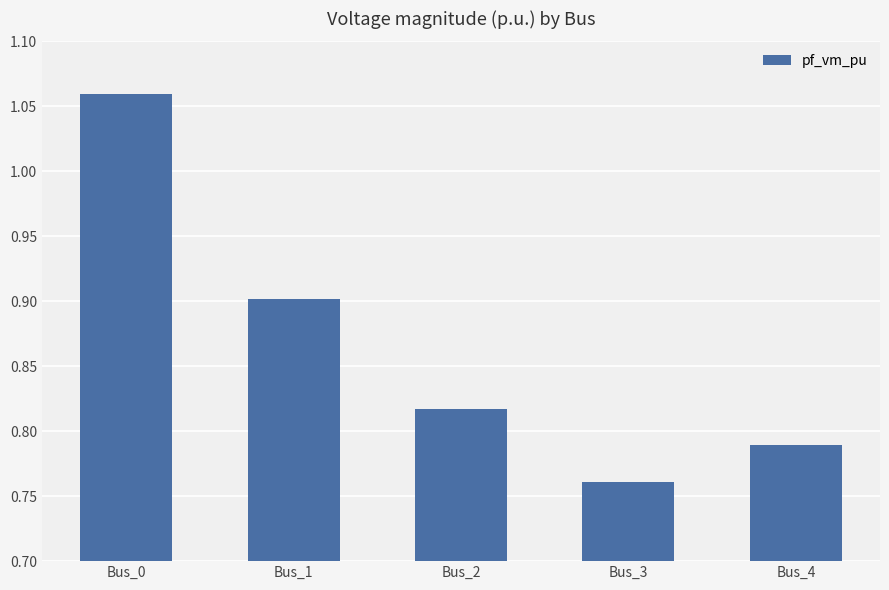

Between Bus_3 and Bus_2, which is larger?

Bus_2